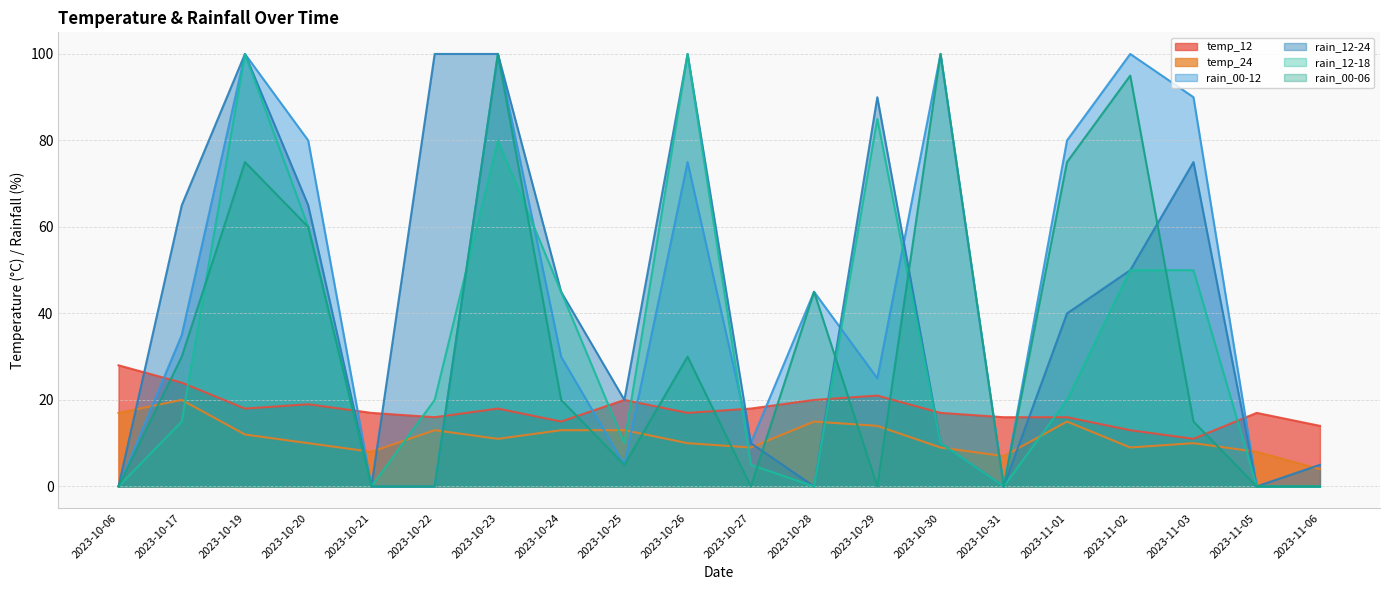

What is the total value across all series at 2023-11-03?

251